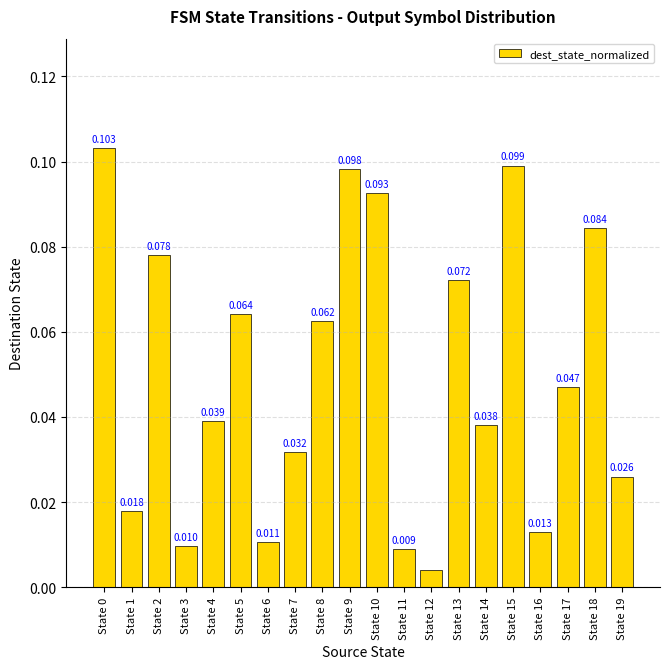

How many bars are there in total?

20